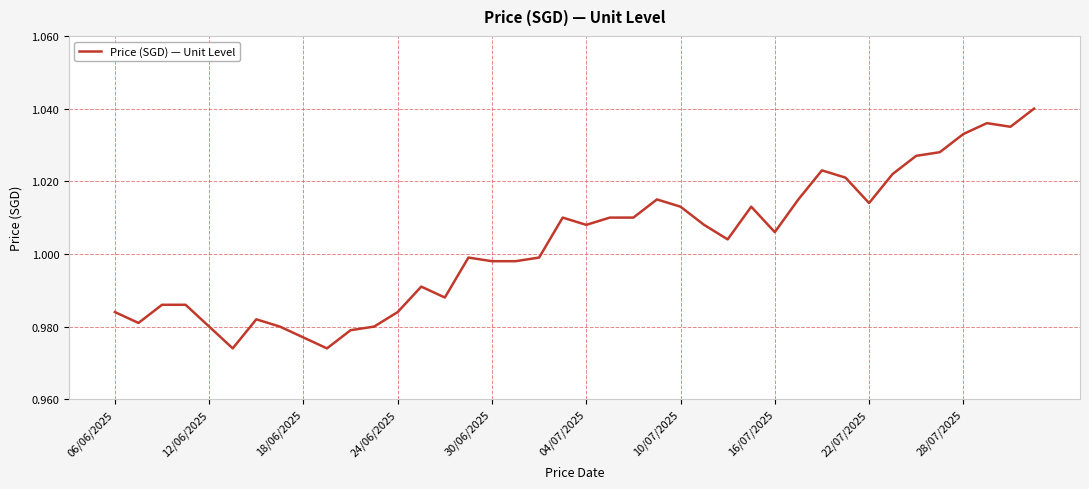

How many interior local peaks (higher than both neighbors) does the data have?

8